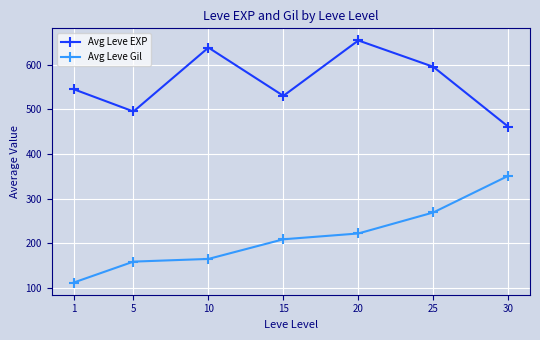

Does the chart display data point markers on the line(s)?

Yes